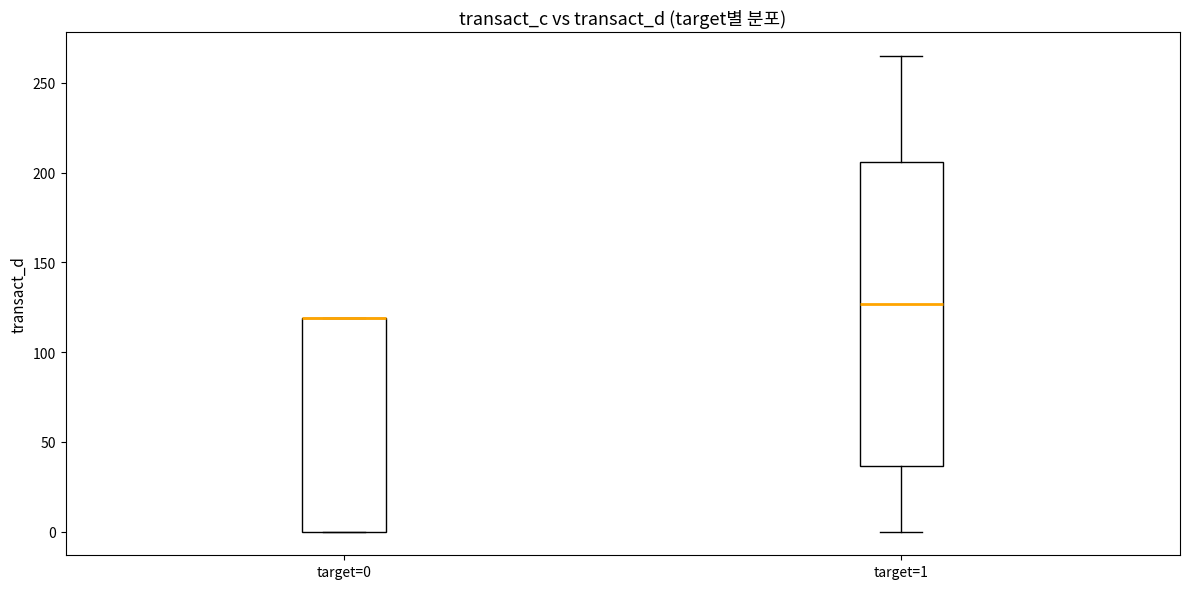

Reading left to right, read every box against the y-axis: the position of its median line, the range the box covers, and the ends of its whiskers. The values are not printed on the chart, so give them approximately, as read against the axis.

target=0: median 120 (drawn on the box's upper edge), box 0 to 120, whiskers 0 to 120
target=1: median 125, box 35 to 205, whiskers 0 to 265